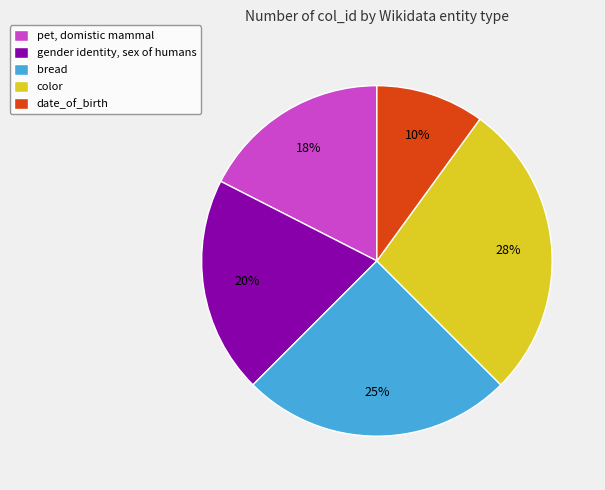

Is gender identity, sex of humans the majority of the pie?

No